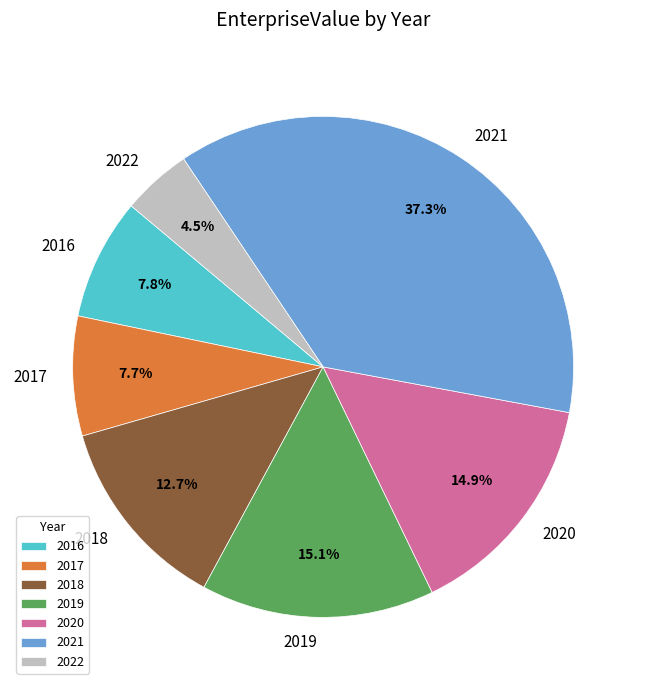

Does 2020 represent more than half of the total?

No